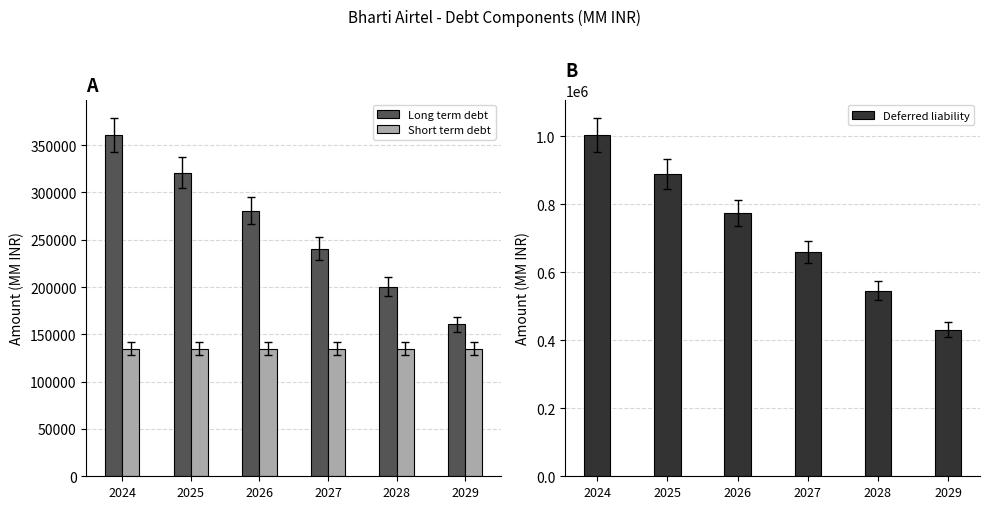

Which category has the highest value in the Deferred liability series?

2024